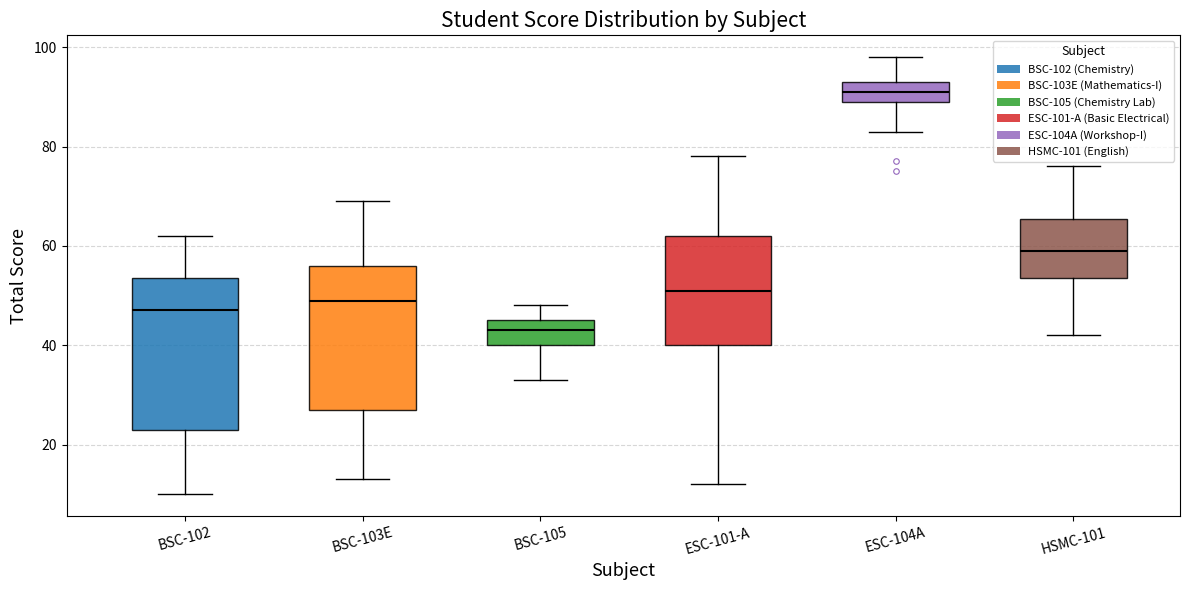

Where does the lower whisker of the box for ESC-101-A end on the y-axis? The values are not printed on the chart, so give them approximately, as read against the axis.

12